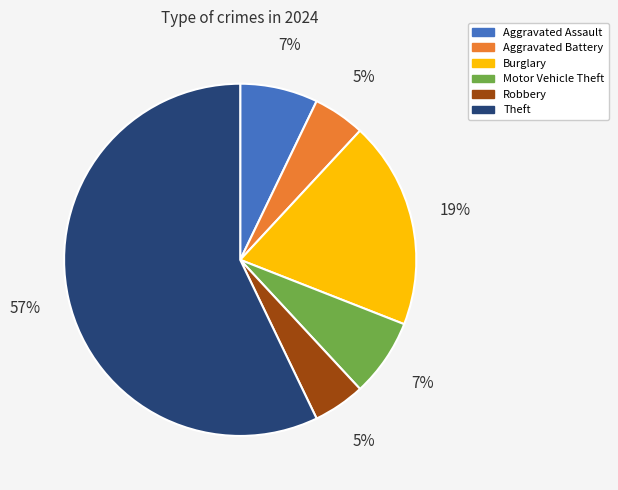

Is the sum of Robbery and Aggravated Assault greater than half?

No